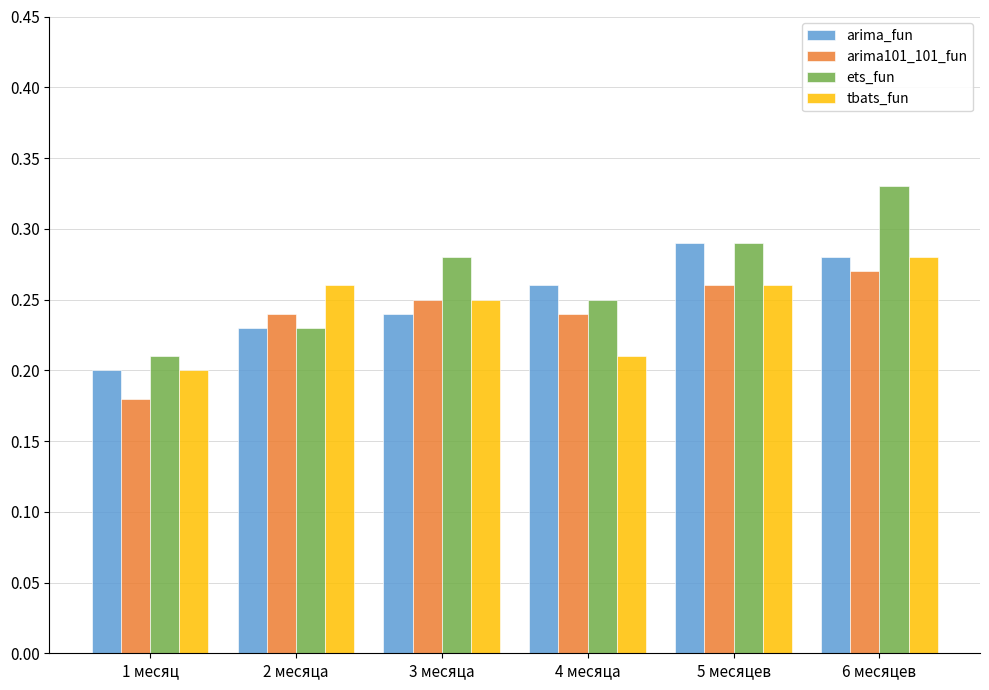

What is the sum of the arima101_101_fun values at 2 месяца and 6 месяцев?

0.5